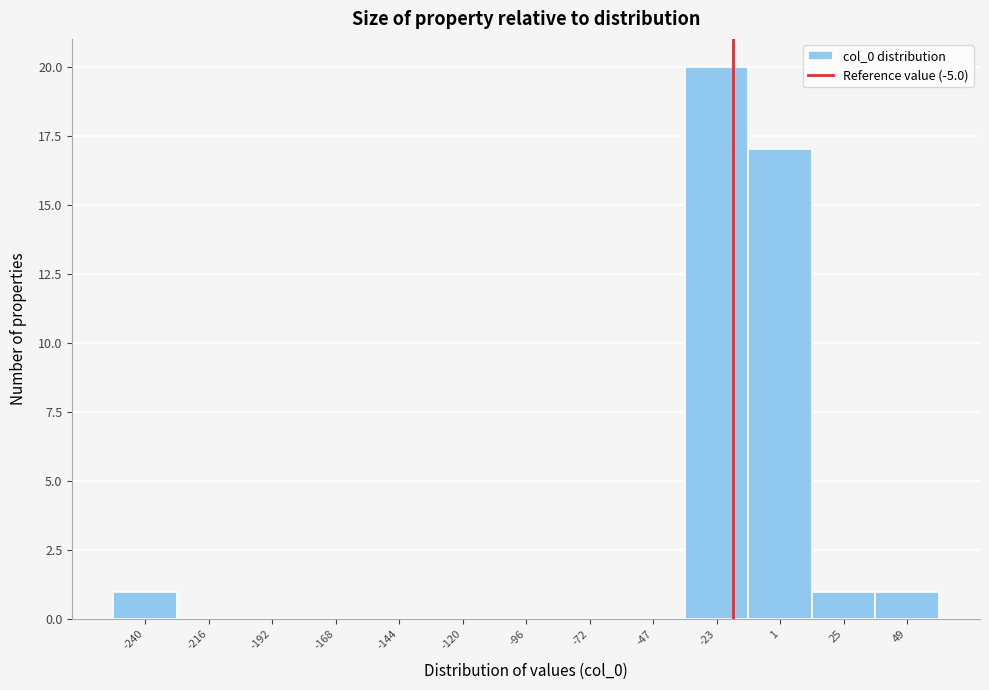

Reading right to left, extract all data points from this chart.

49=1	25=1	1=17	-23=20	-47=0	-72=0	-96=0	-120=0	-144=0	-168=0	-192=0	-216=0	-240=1